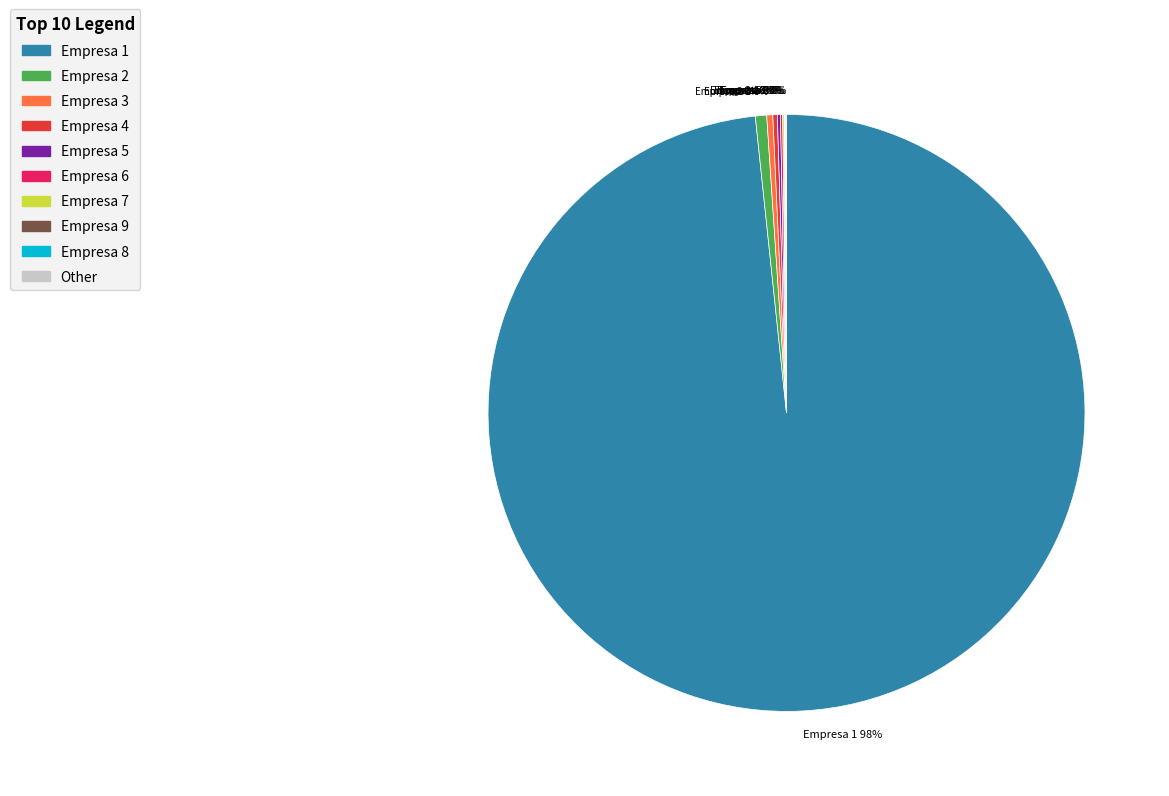

To the nearest percent, what is the average slice percentage?

10%